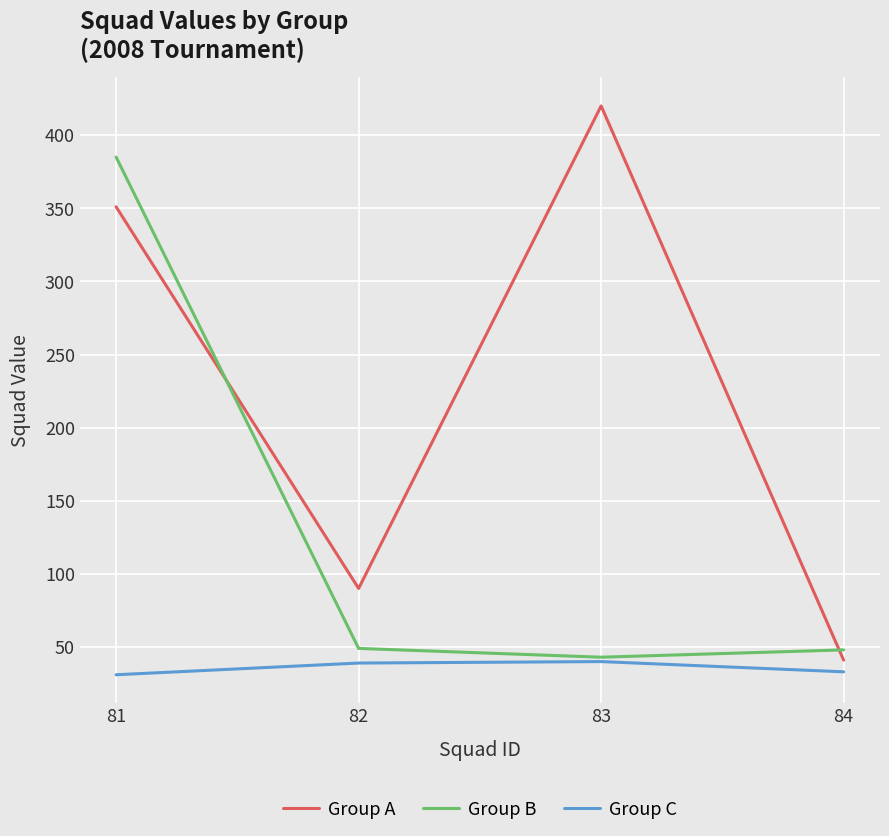

True or false: Group B and Group A cross at least once.

True